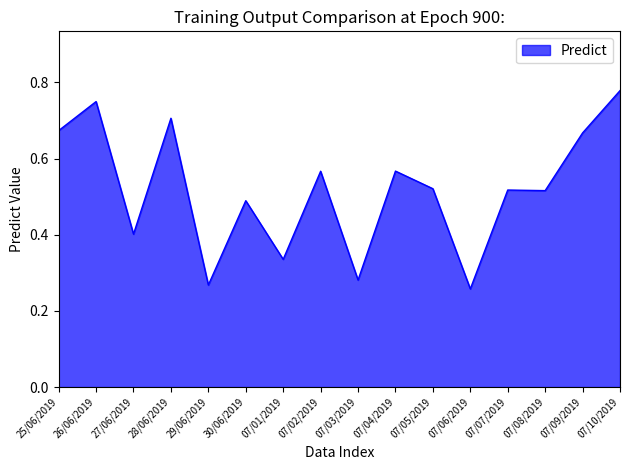

Which label corresponds to the largest value in the chart?

07/10/2019